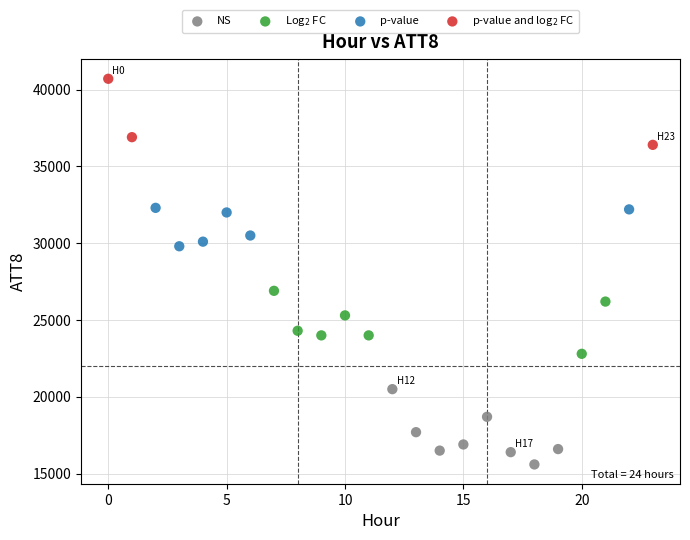

Which series contains the lowest Y value?

NS